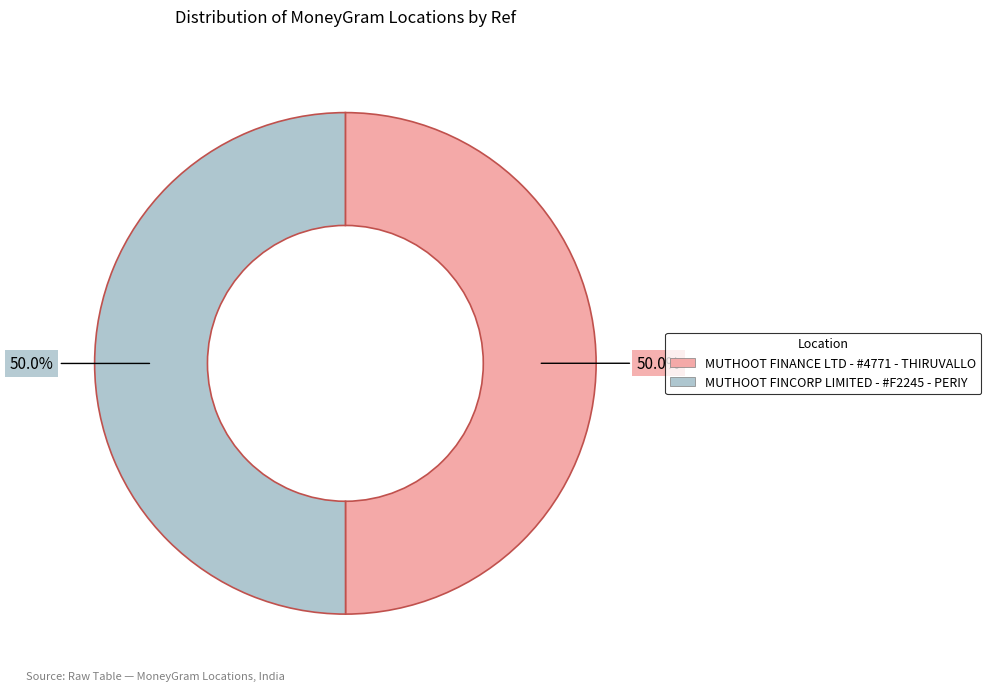

How many segments does this pie chart have?

2